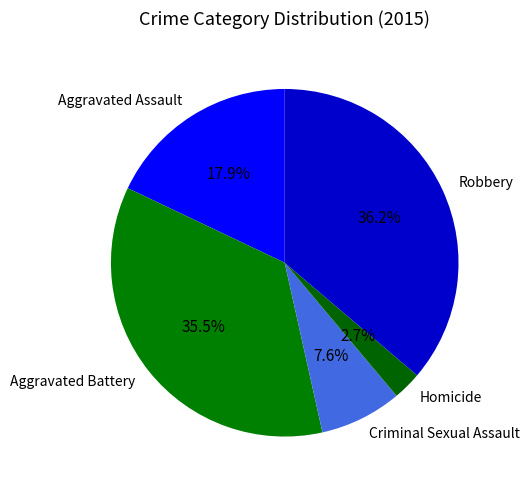

Approximately how many times larger is the value at Aggravated Assault compared to Aggravated Battery?

0.5